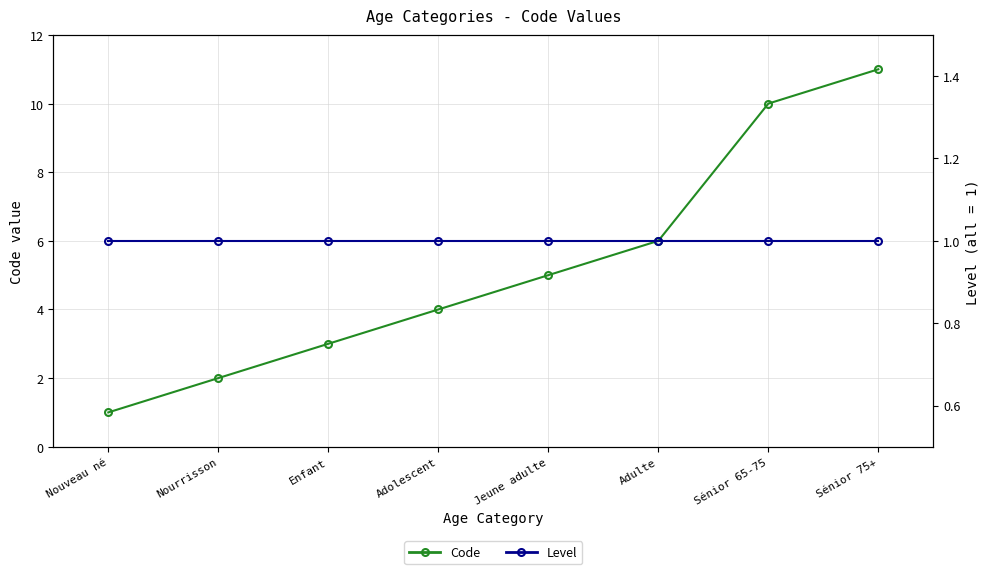

Rank the series by their maximum value, from highest to lowest.

Code, Level